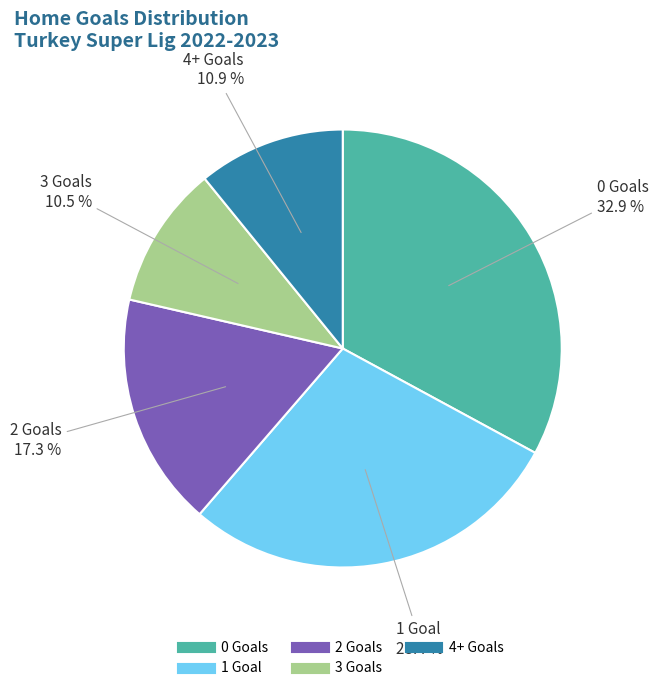

Count the number of slices in the pie.

5